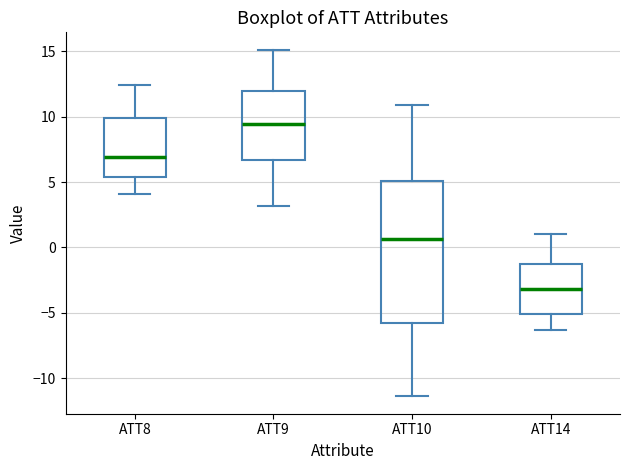

Which box is the tallest, from its lower edge to its upper edge?

ATT10